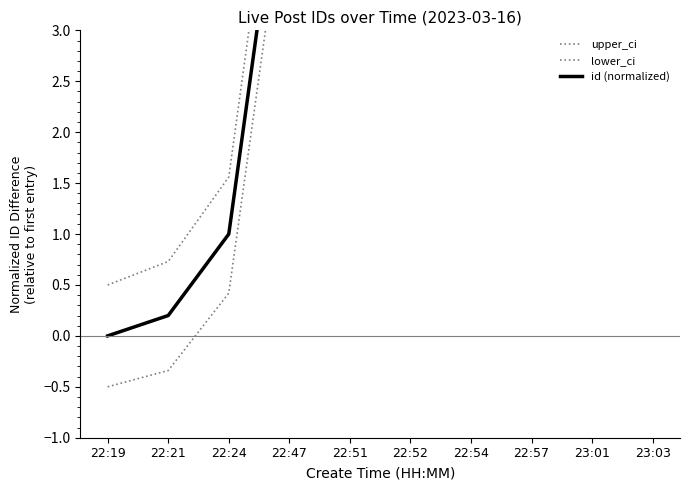

What is the label of the 10th point from the left?

23:03